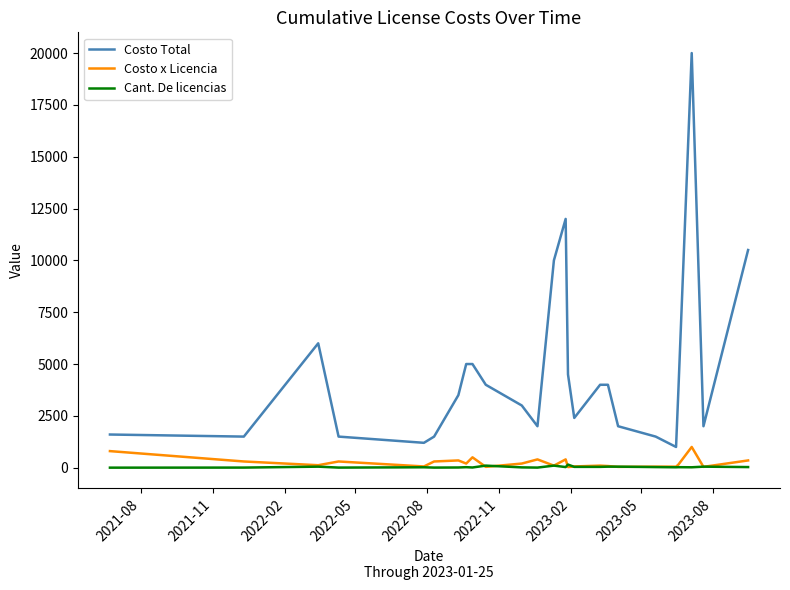

True or false: Costo Total and Cant. De licencias intersect in this chart.

False